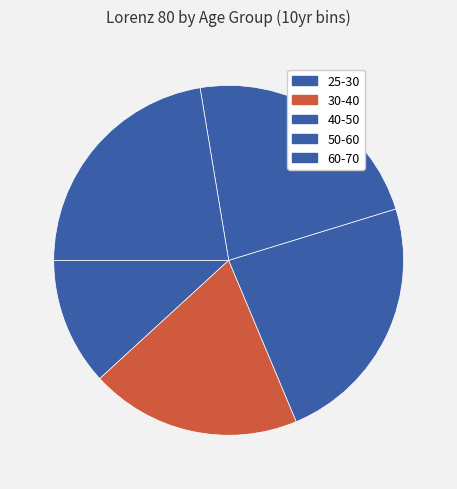

Combined, what portion of the pie is 40-50 and 60-70?

45.8%